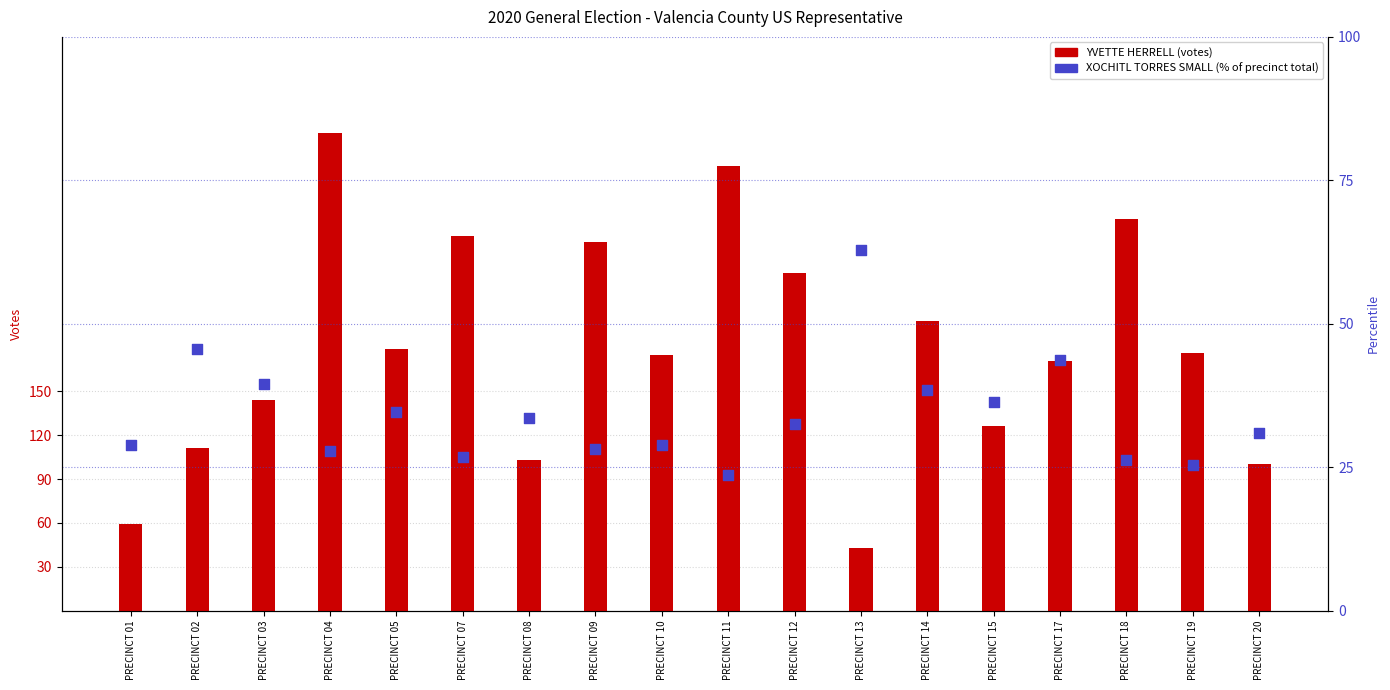

Which series contains the highest Y value?

YVETTE HERRELL